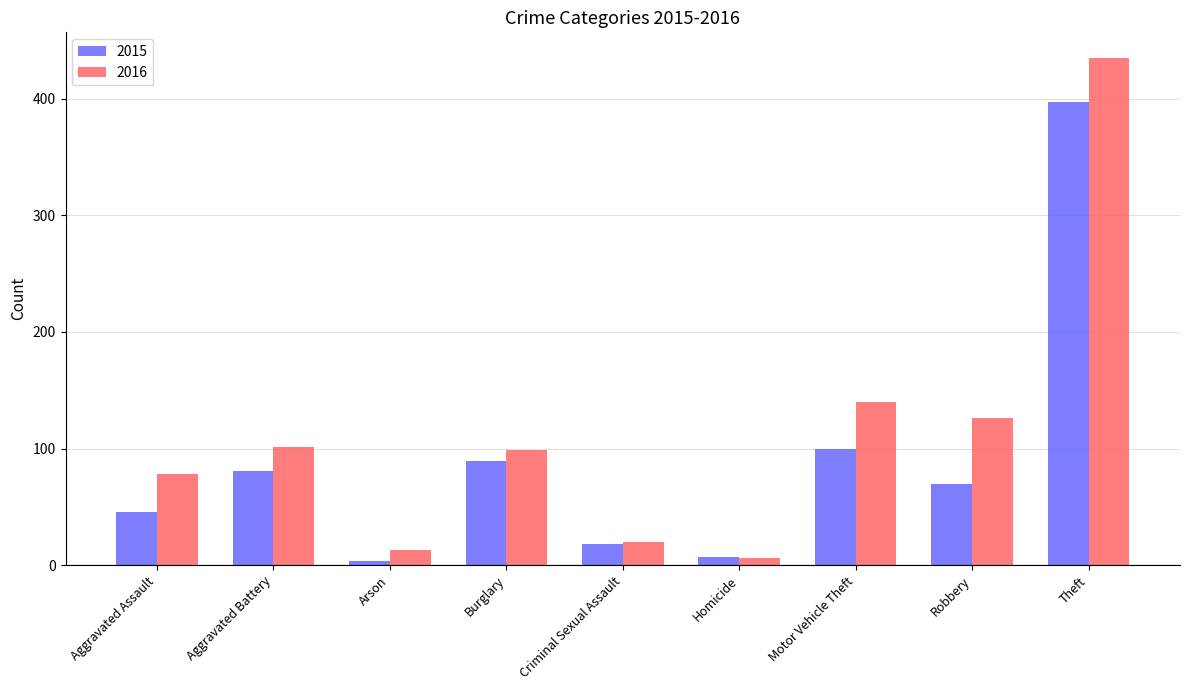

Which series has the largest total across all categories?

2016